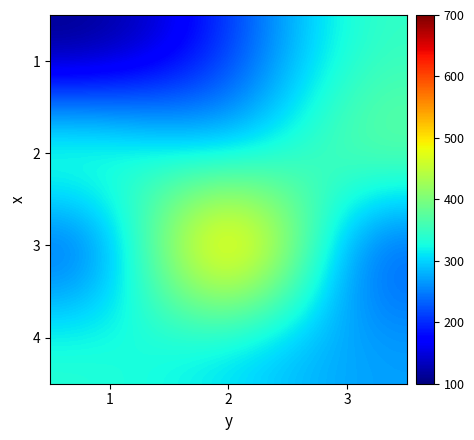

List the series in order of their peak value, lowest first.

4, 1, 2, 3